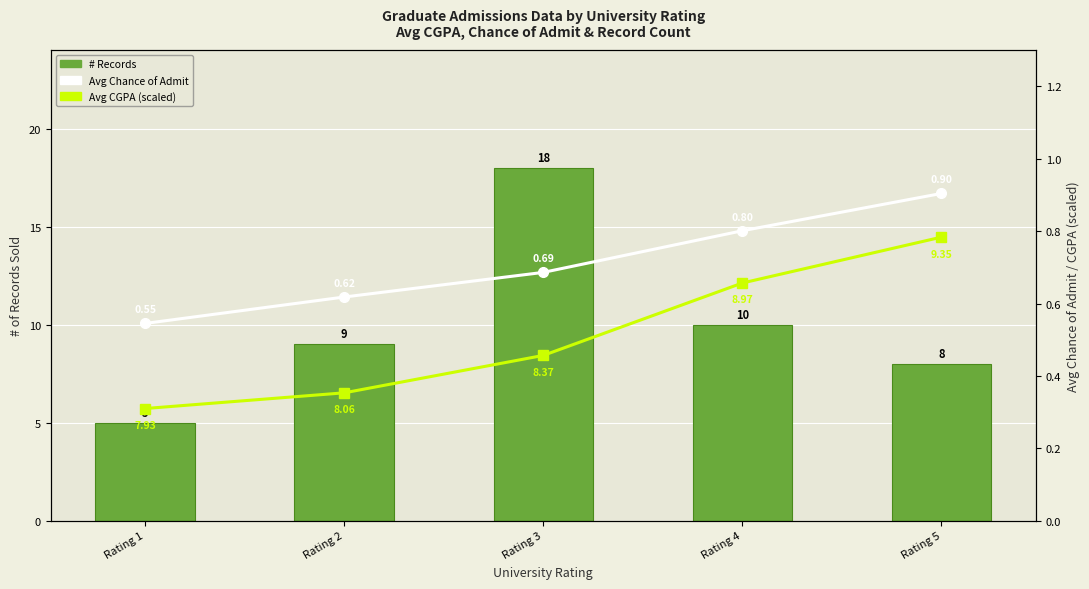

Which series changed the most between Rating 1 and Rating 3?

# Records